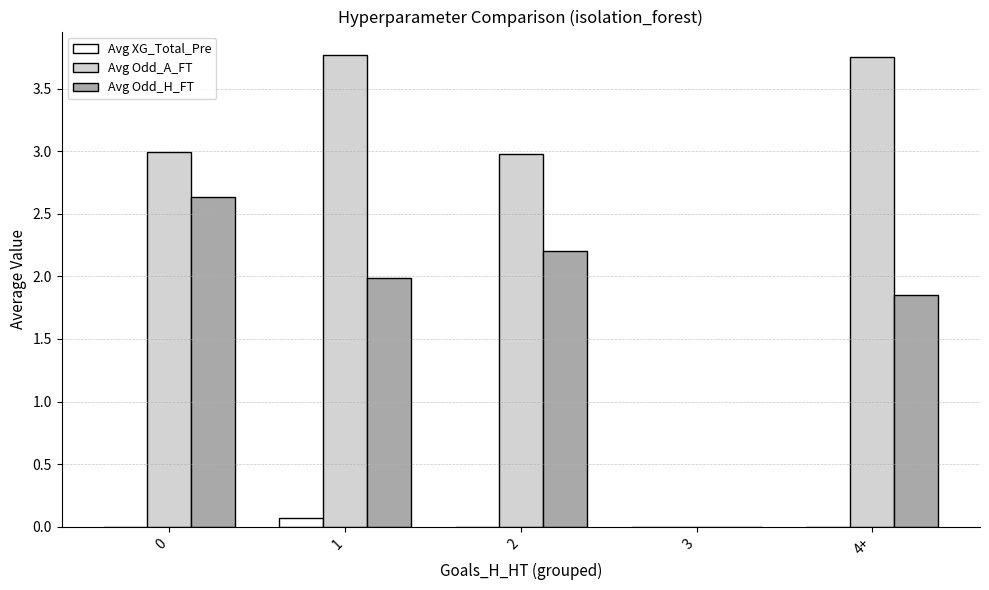

At which label does Avg XG_Total_Pre reach its peak?

1